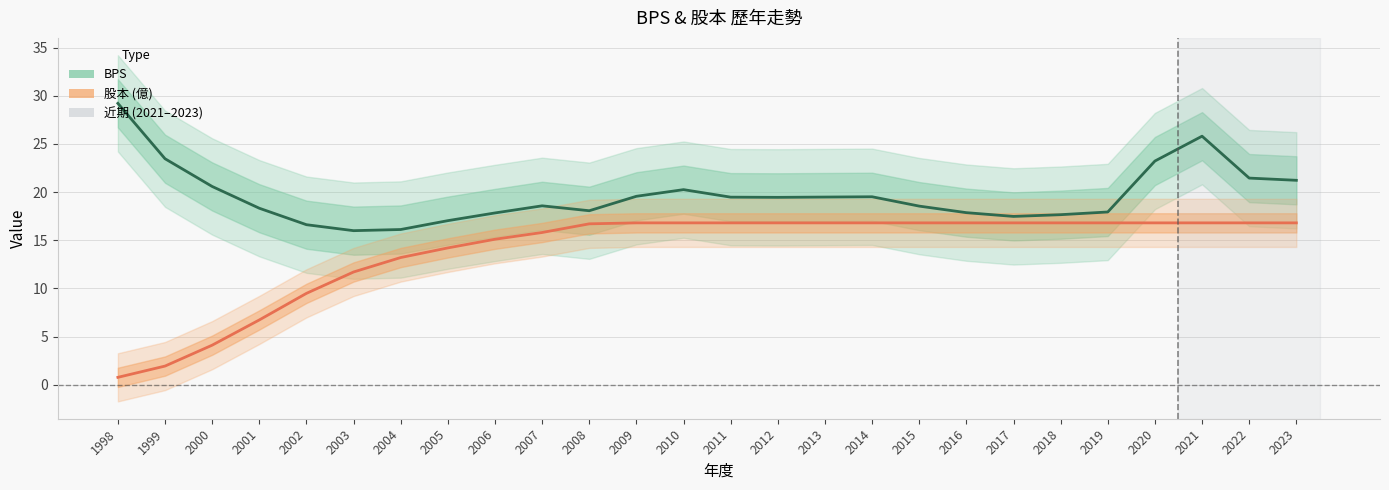

Is the value of BPS at 1998 greater than the value of 股本 at 2014?

Yes